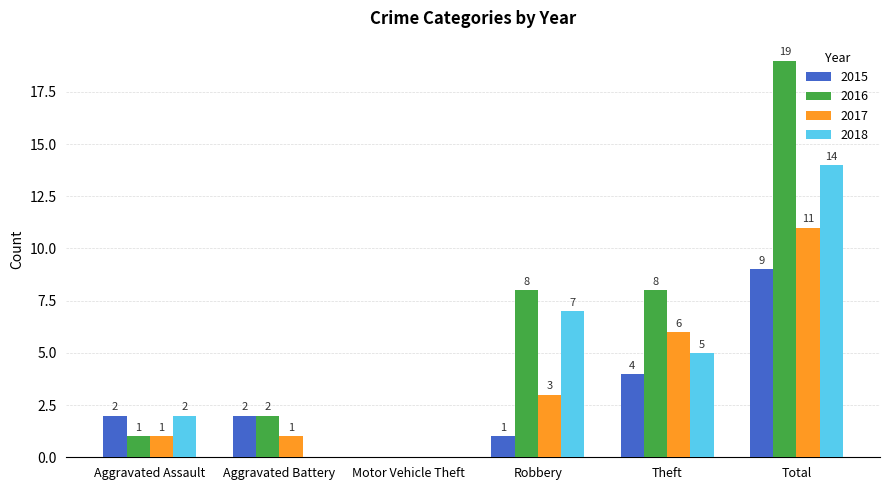

At which category is the sum across all series the highest?

Total